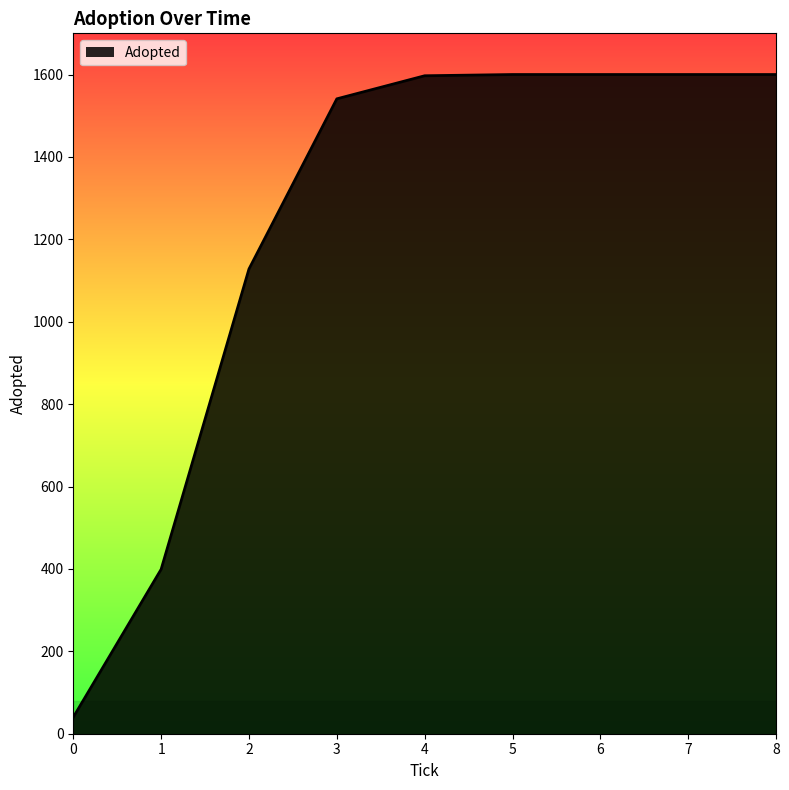

Read the value at 0.

40